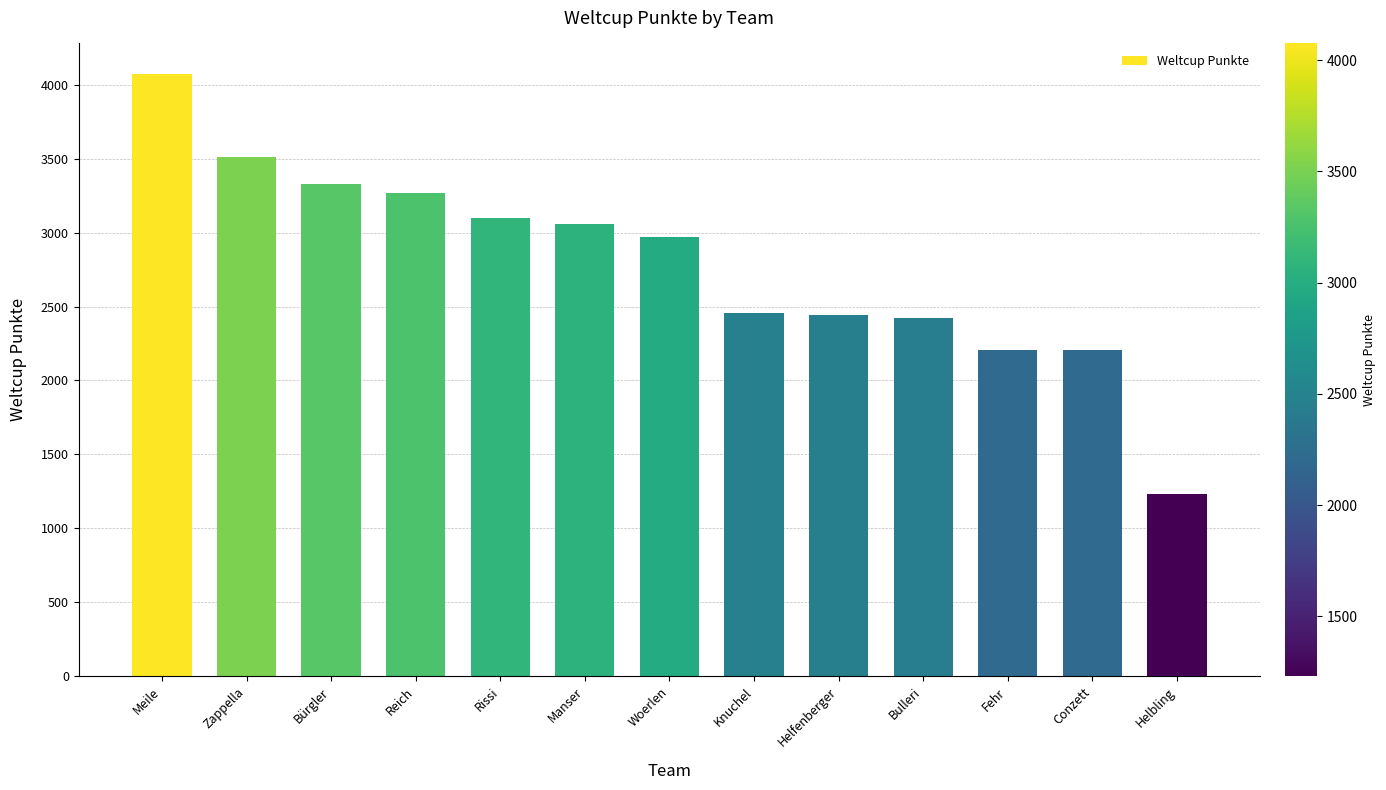

What is the change in value from Meile to Woerlen?

-1107